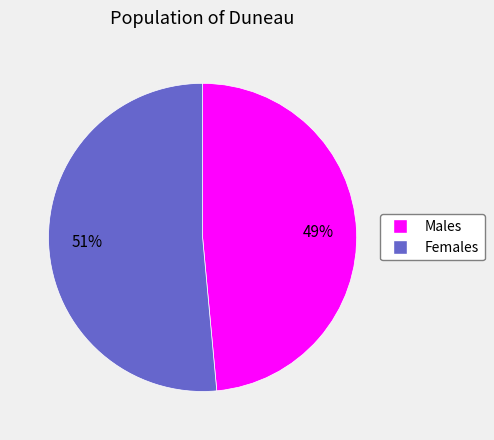

To the nearest percent, what is the average slice percentage?

50%